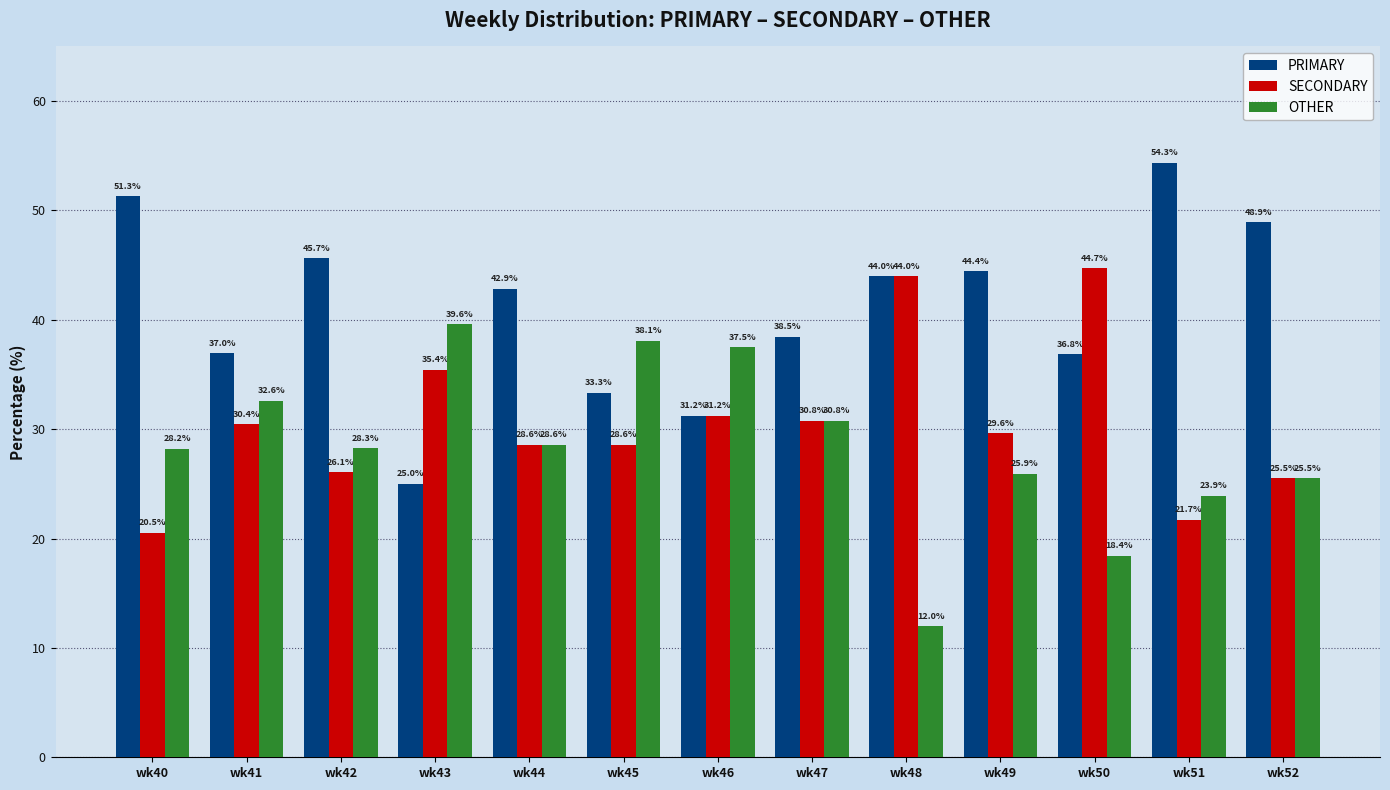

True or false: OTHER has a value of 55.3 at wk41.

False